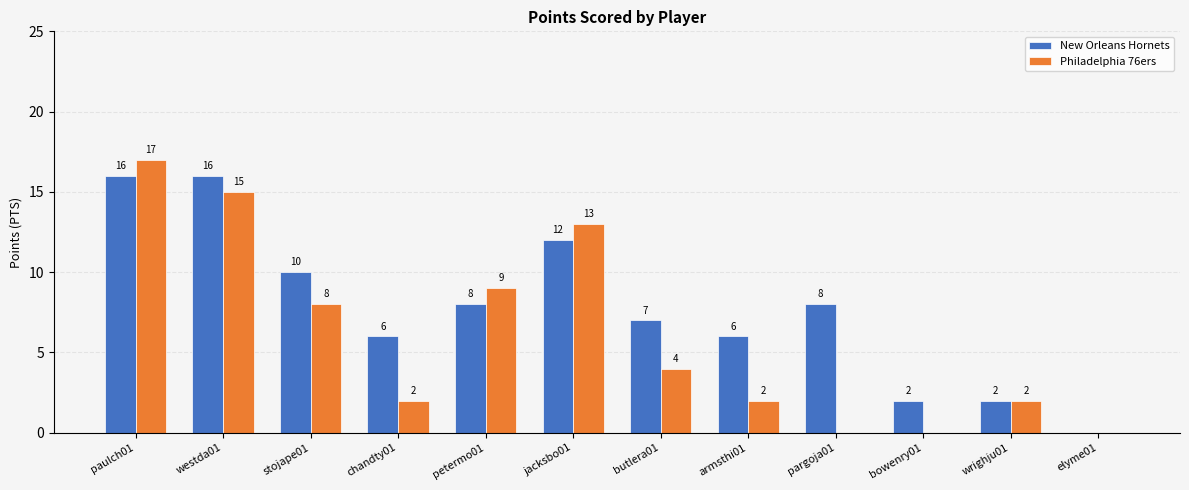

What is the difference between the New Orleans Hornets values at butlera01 and wrighju01?

5